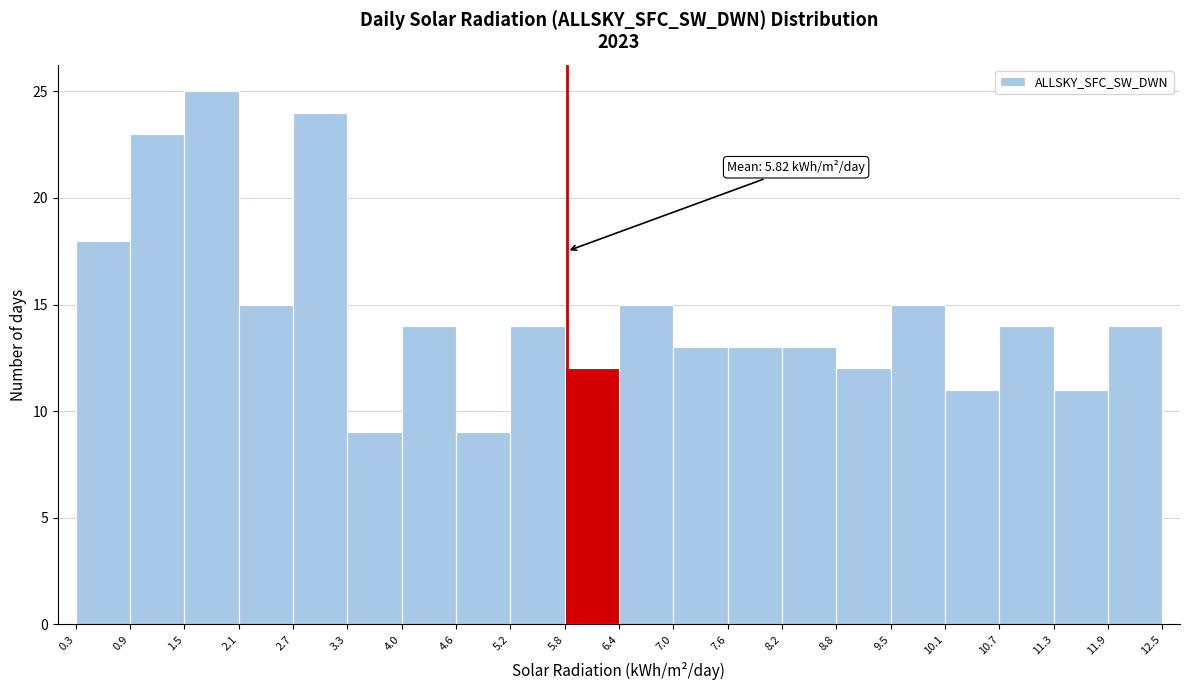

Over which range of the x-axis is the bar tallest?

1.5 to 2.1